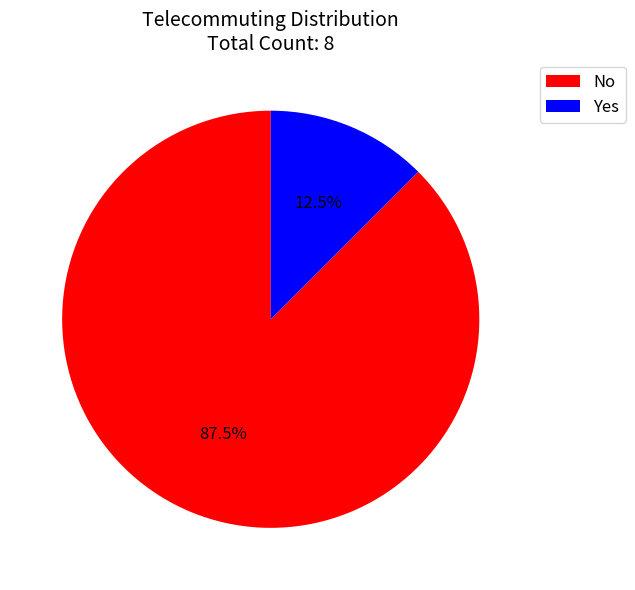

Which category accounts for the majority?

No